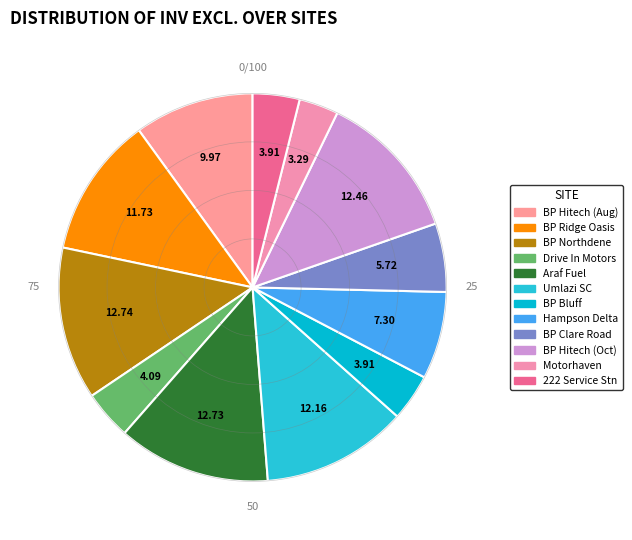

How many slices are in this pie chart?

12